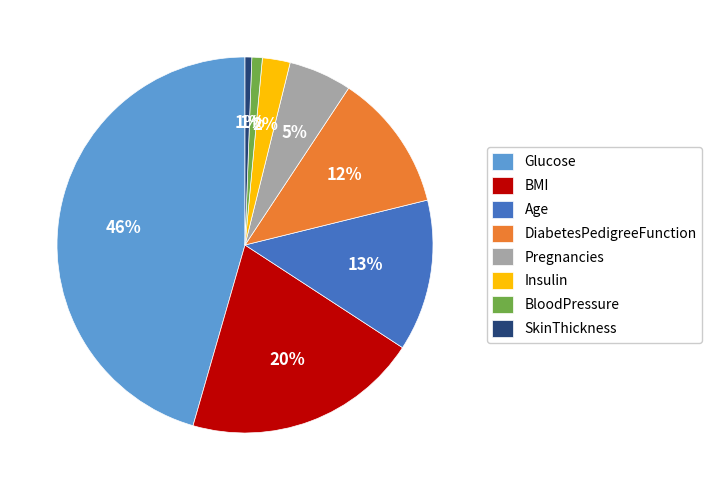

To the nearest percent, what percentage of the pie is Age?

13%